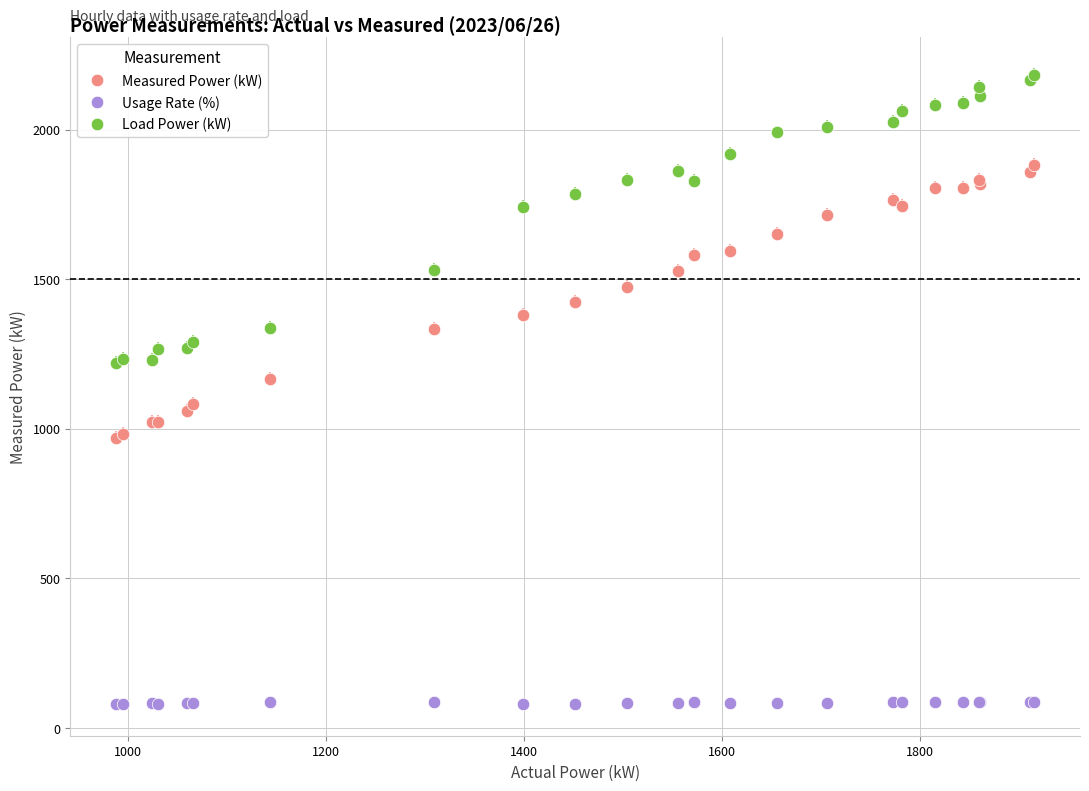

Which series contains the lowest Y value?

Usage Rate (%)